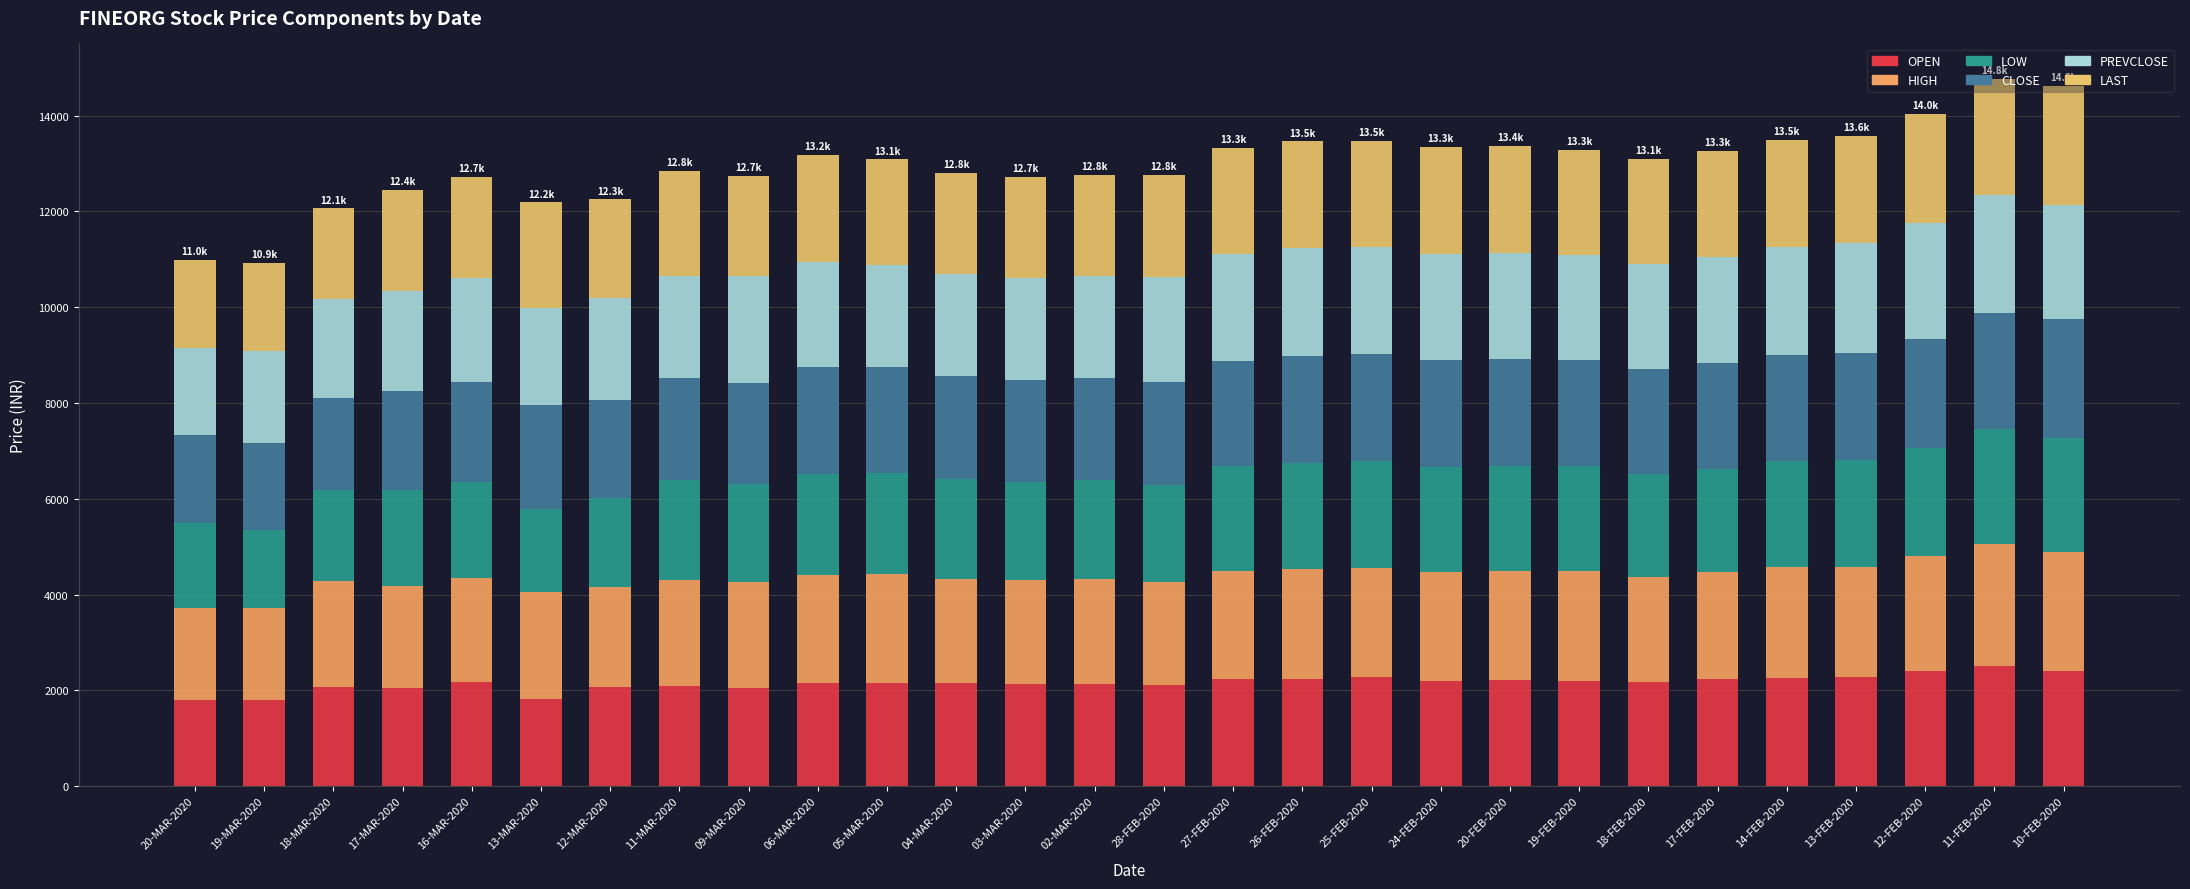

How many distinct data groups are displayed?

6